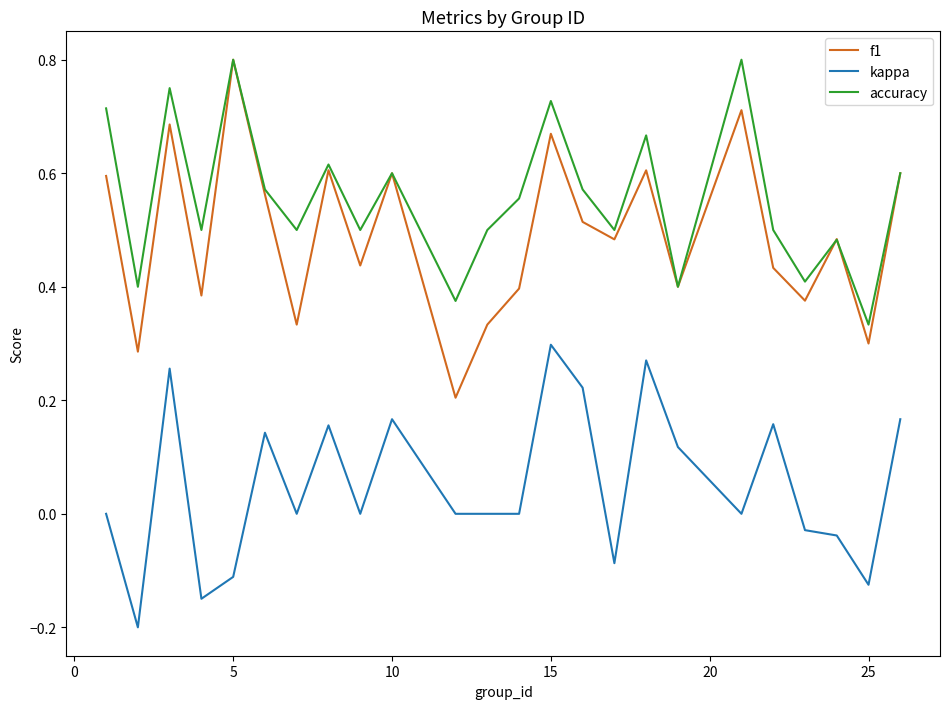

Which series has the largest total across all categories?

accuracy